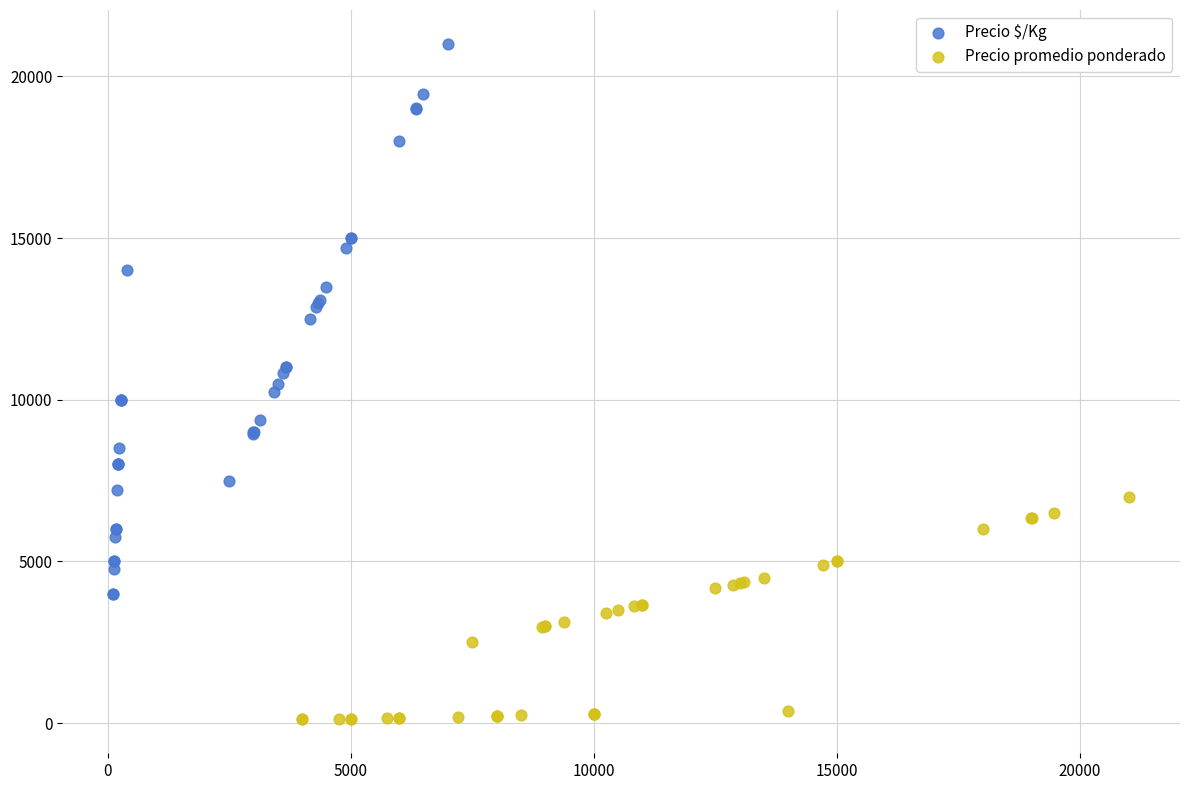

Which series reaches the minimum Y coordinate?

Precio promedio ponderado